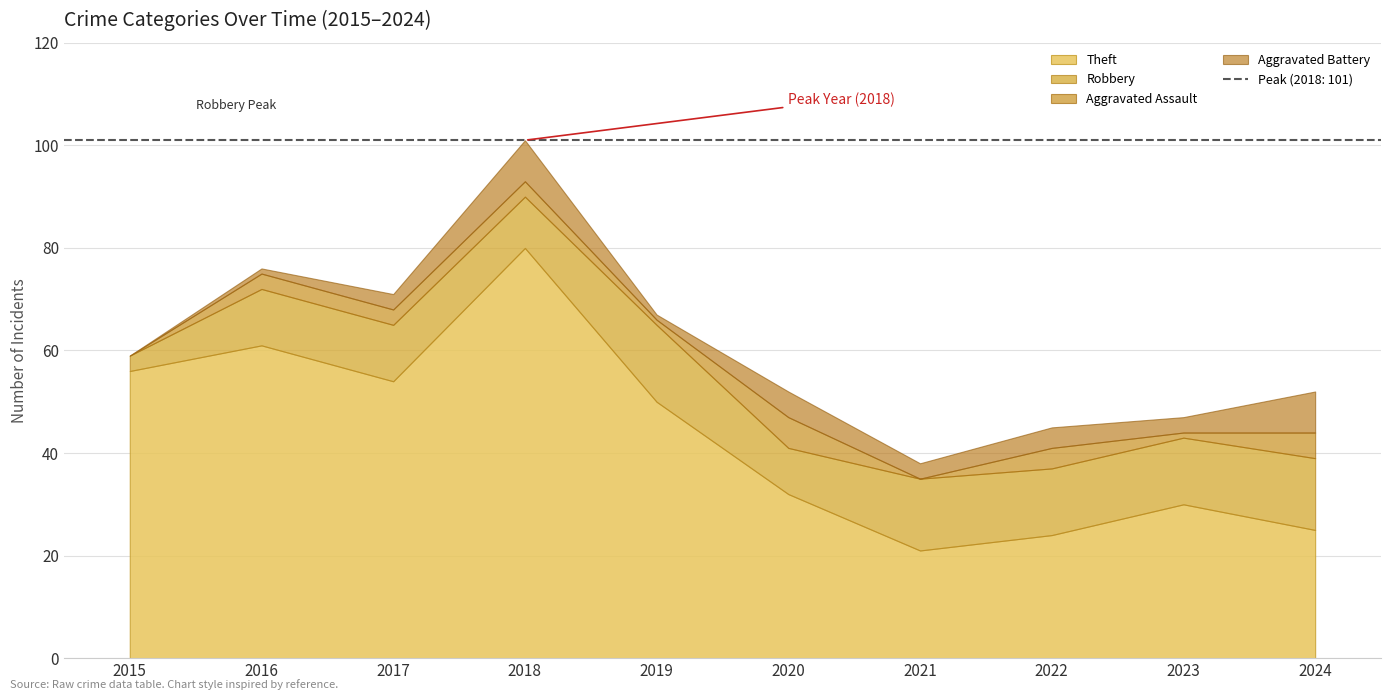

Where is the first local maximum for Total?

2016